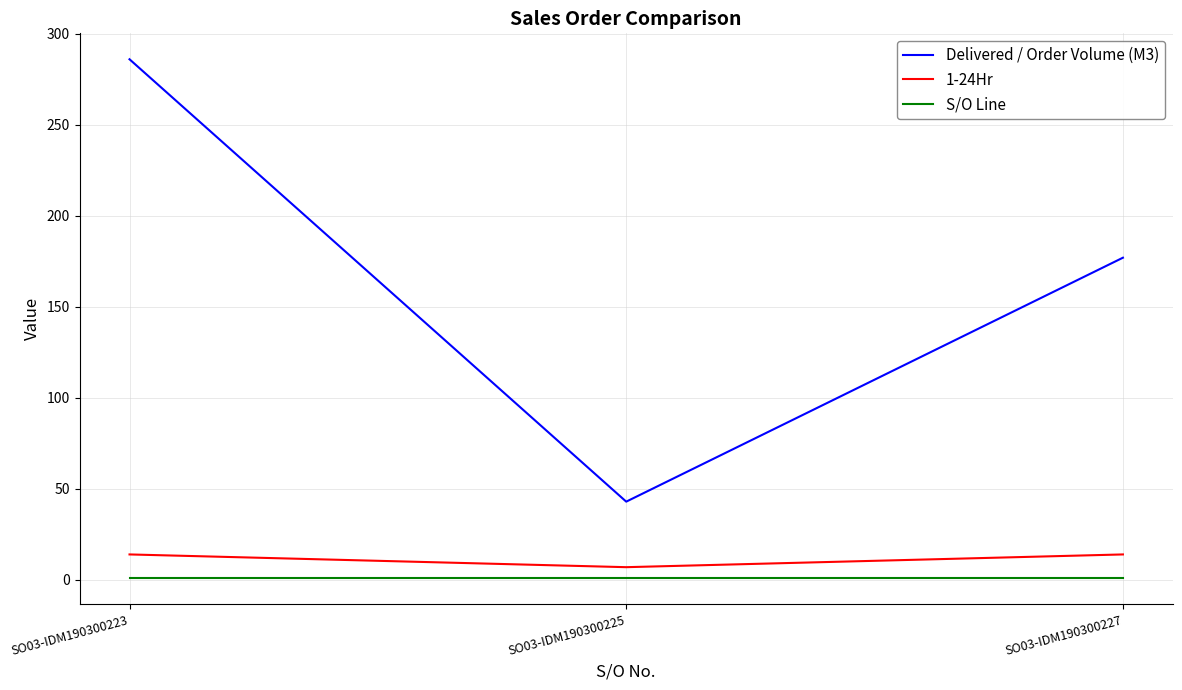

At how many categories does at least one series exceed 101?

2